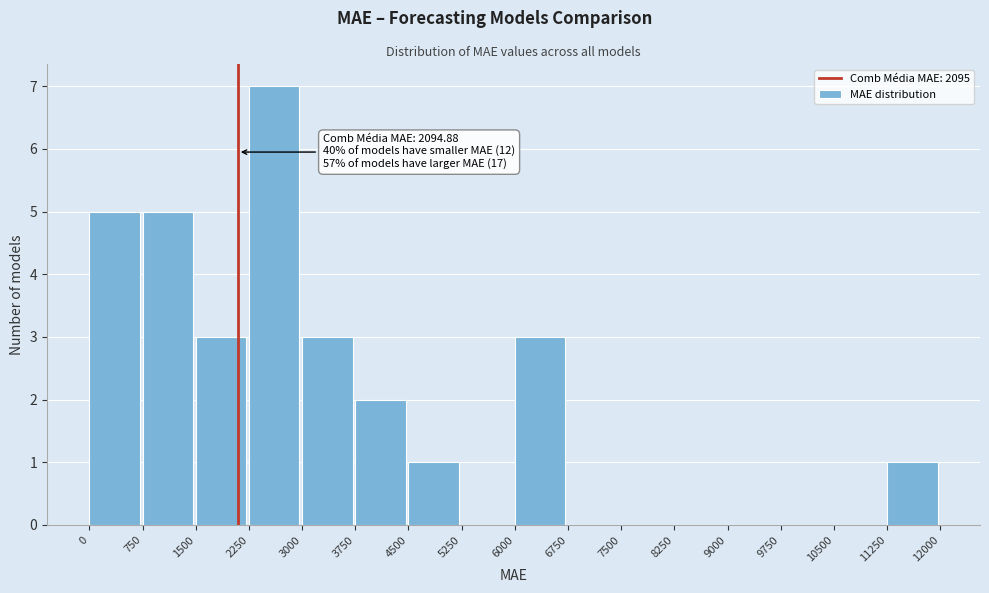

Which range on the x-axis has the tallest bar?

2250 to 3000